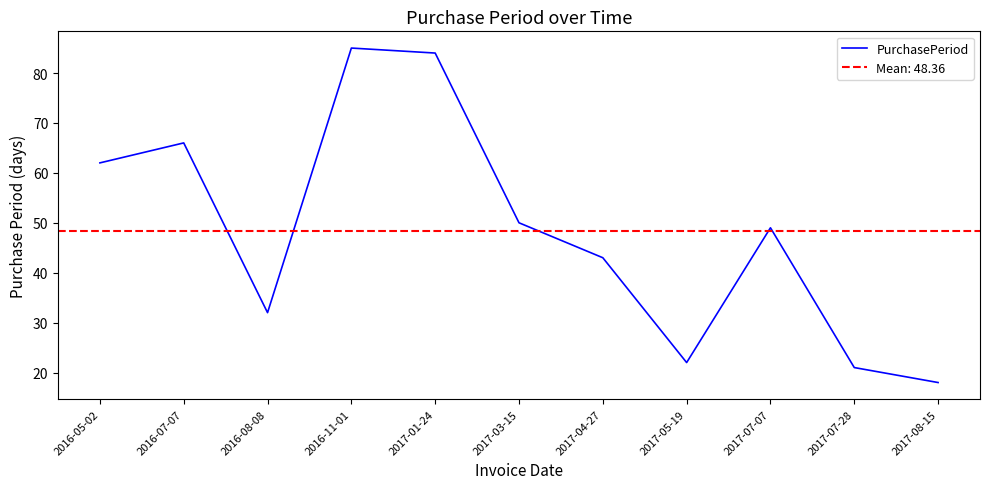

At which category does the chart reach its minimum across all series?

2017-08-15